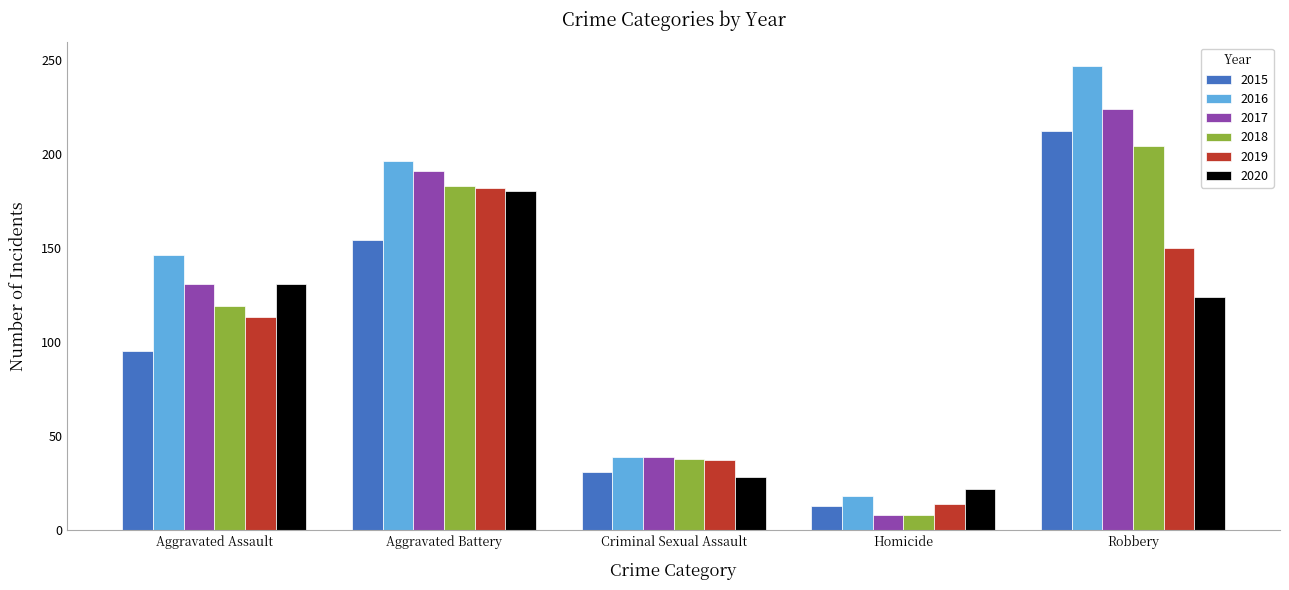

What is the difference between the highest and lowest values at Homicide?

14